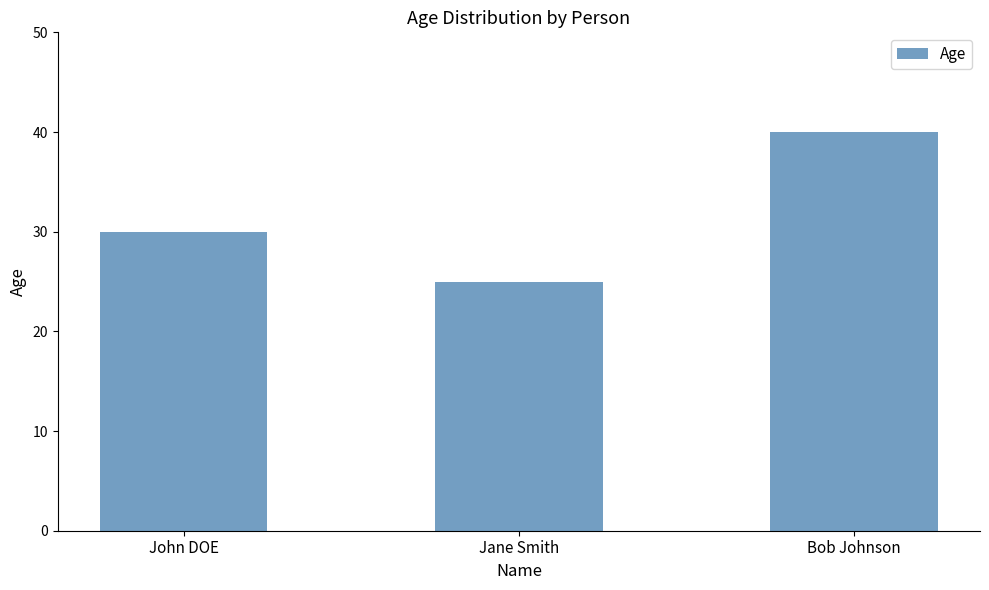

What is the average value?

32